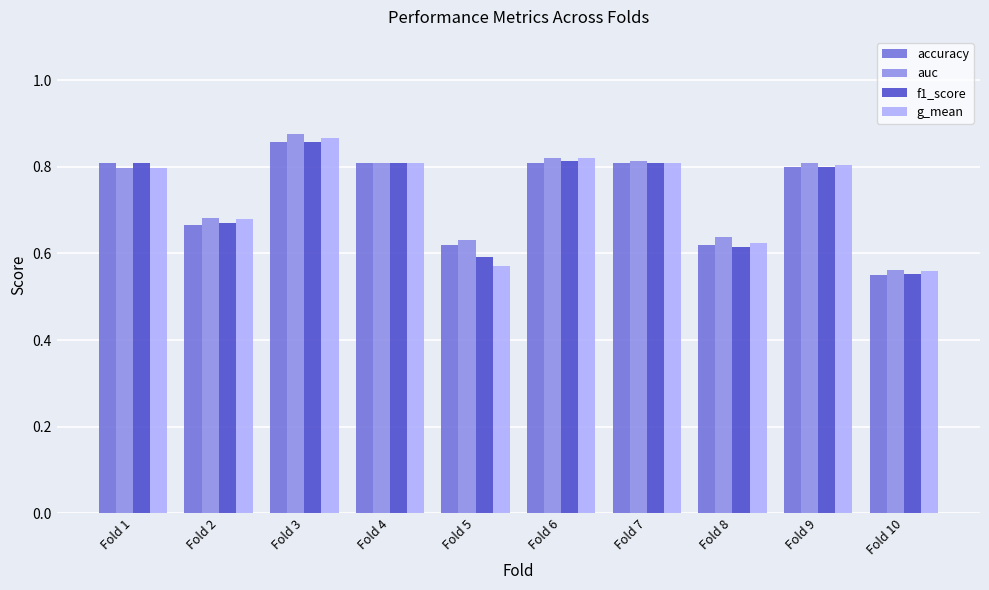

Which category has the lowest value across all series?

Fold 10